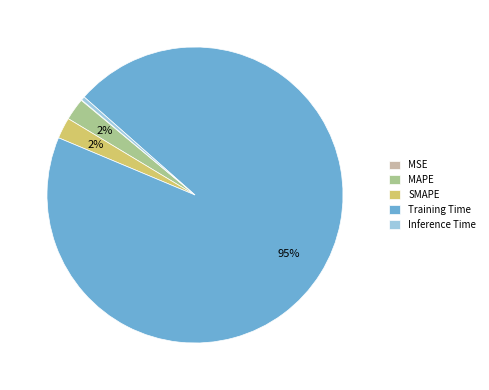

To the nearest percent, what portion does SMAPE represent?

2%